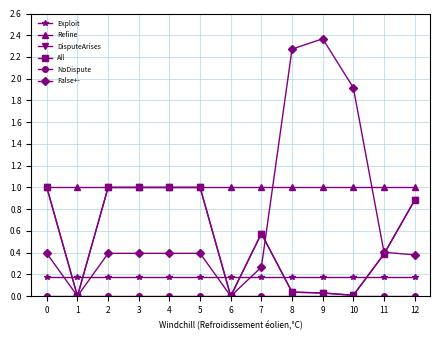

What is the sum of the False+- values at 2 and 4?

0.8